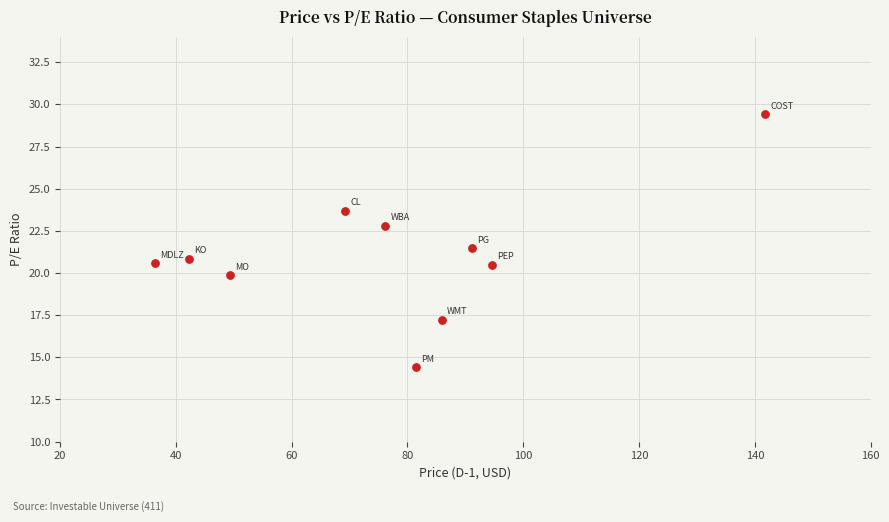

What is the average Y value?

21.1